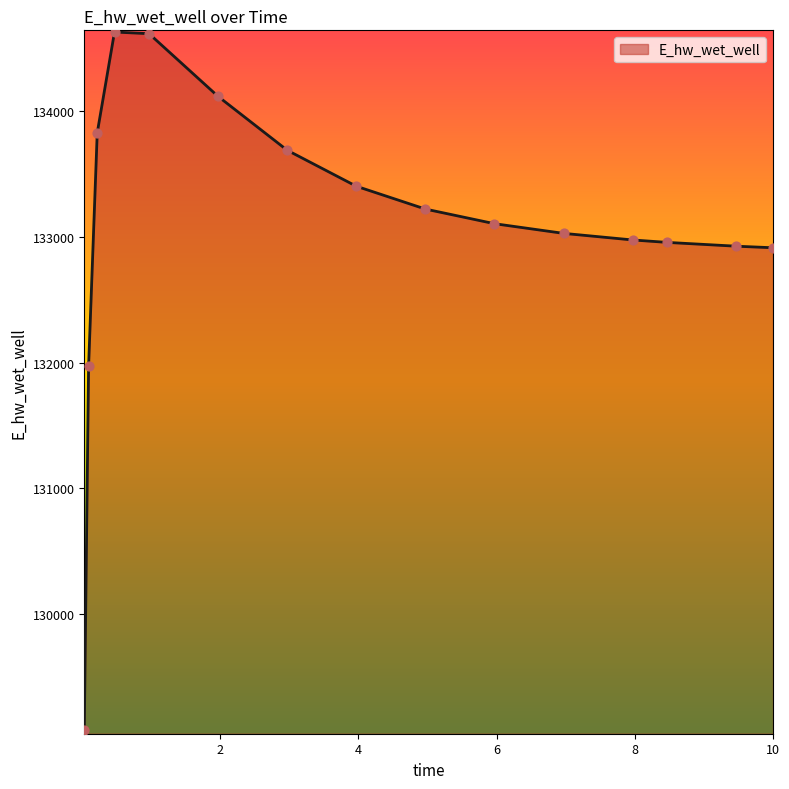

What is the greatest value displayed?

134630.7